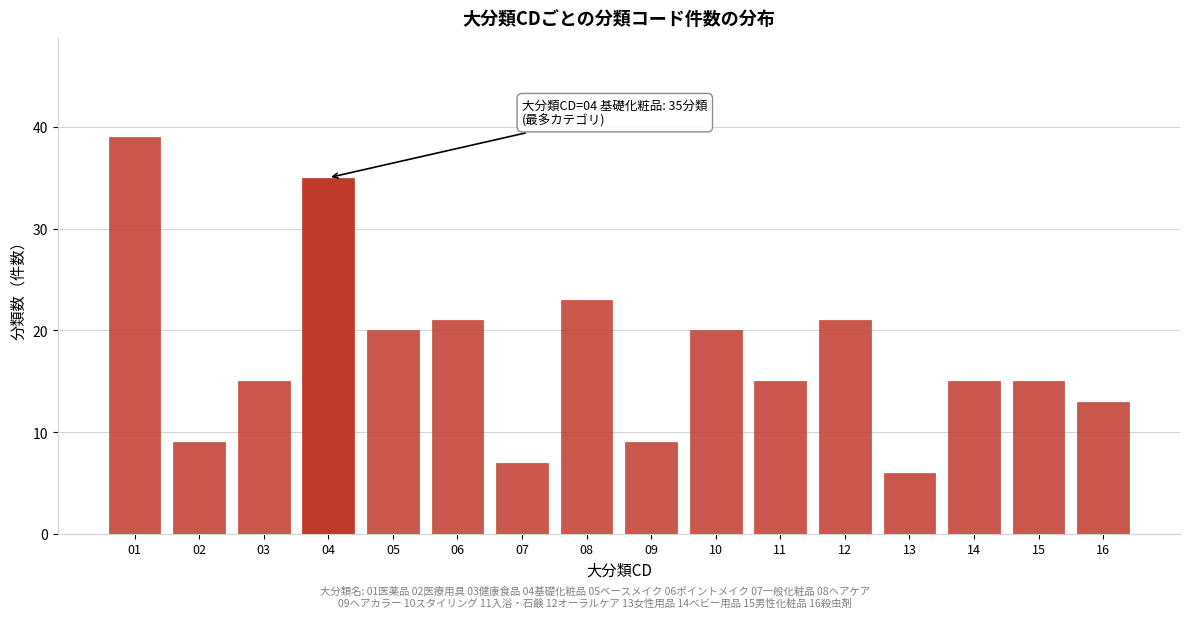

Reading left to right, transcribe all the data shown in this chart.

39	9	15	35	20	21	7	23	9	20	15	21	6	15	15	13